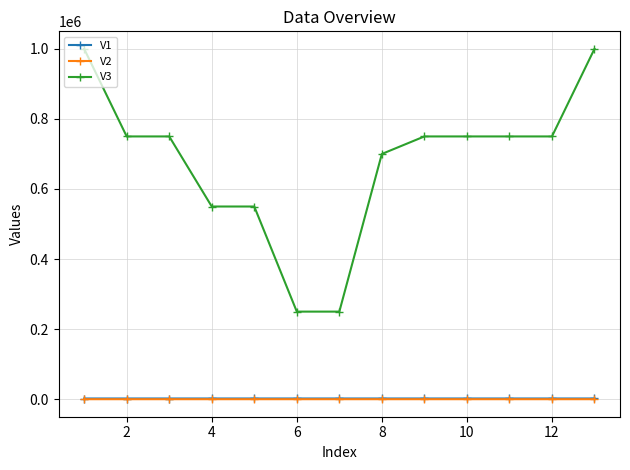

True or false: V1 and V2 cross at least once.

False